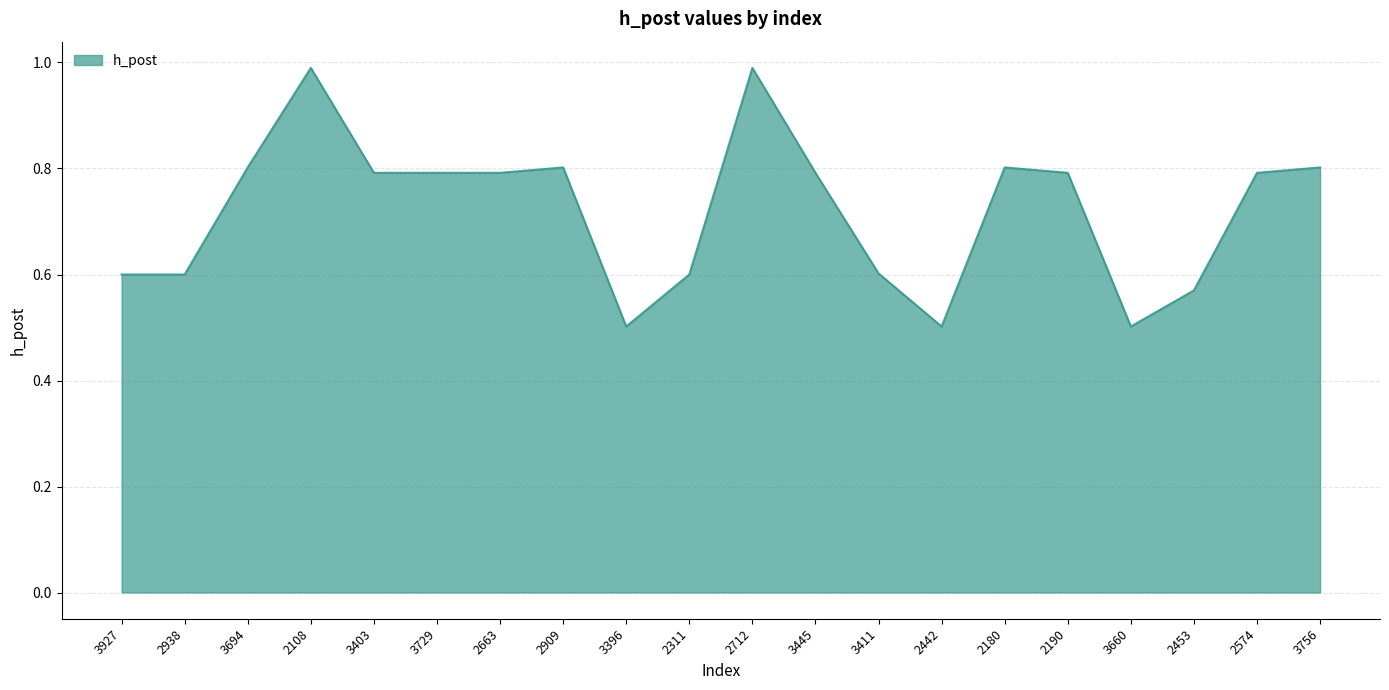

What is the change in value from 2909 to 2712?

+0.2